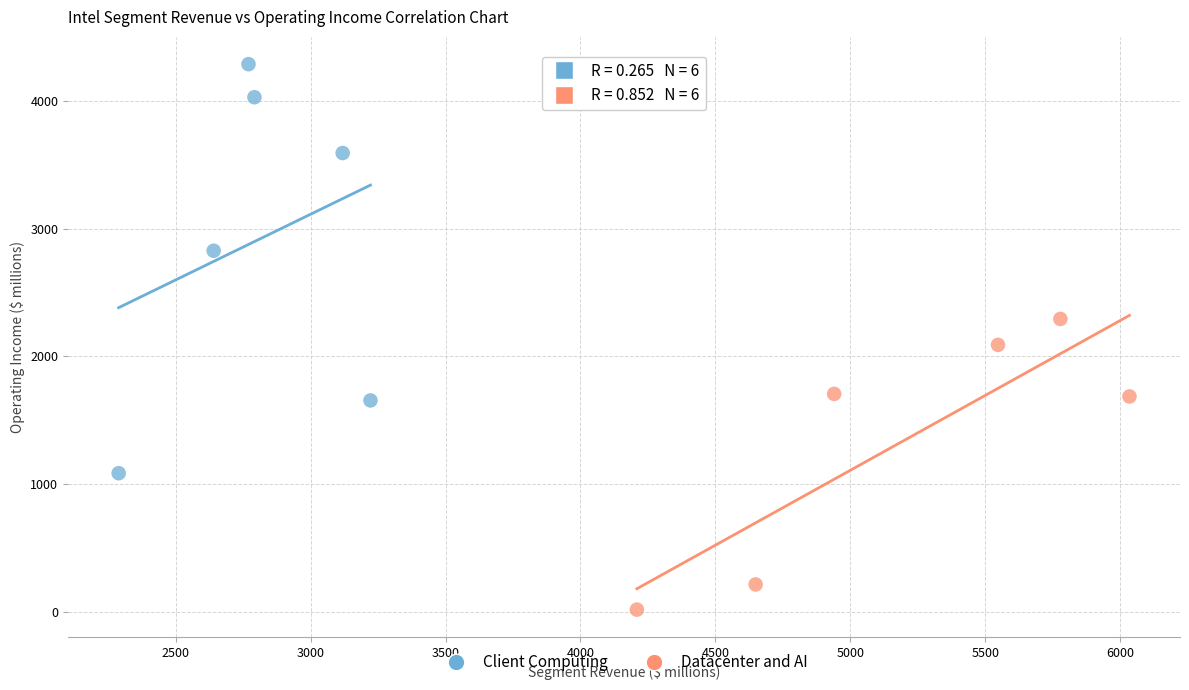

Which series has the widest spread of Y values?

Client Computing